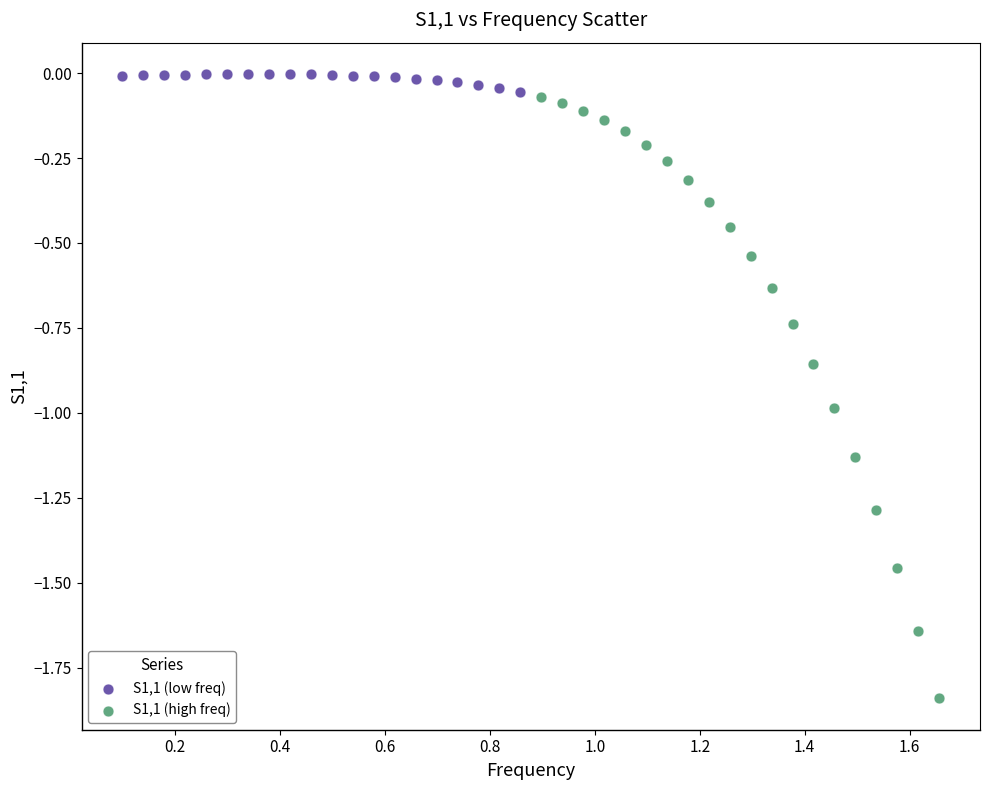

Which series contains the lowest Y value?

S1,1 (high freq)